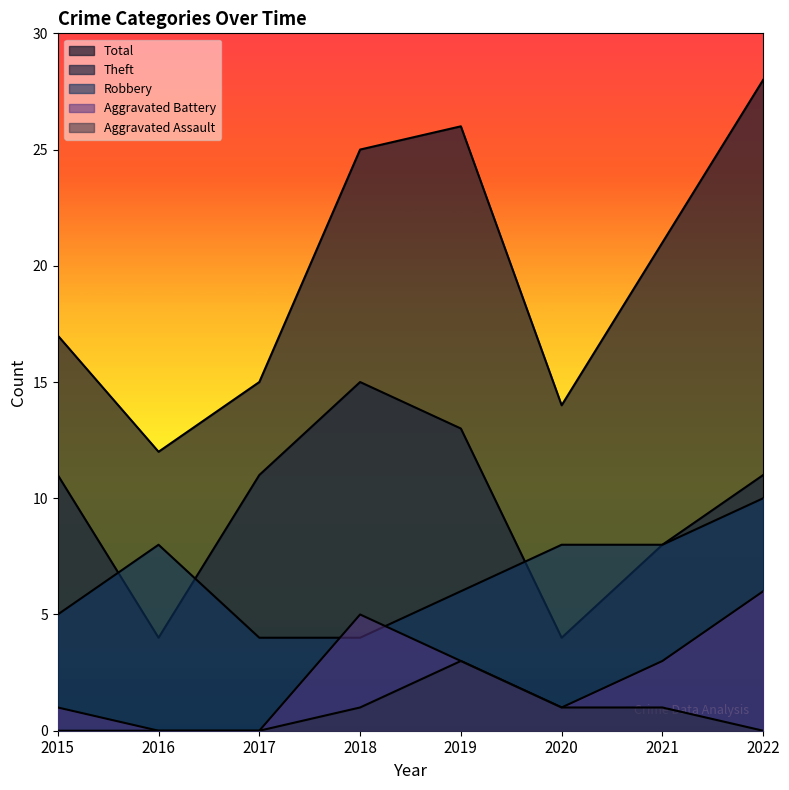

What are all the series names shown in the legend?

Robbery, Theft, Total, Aggravated Battery, Aggravated Assault